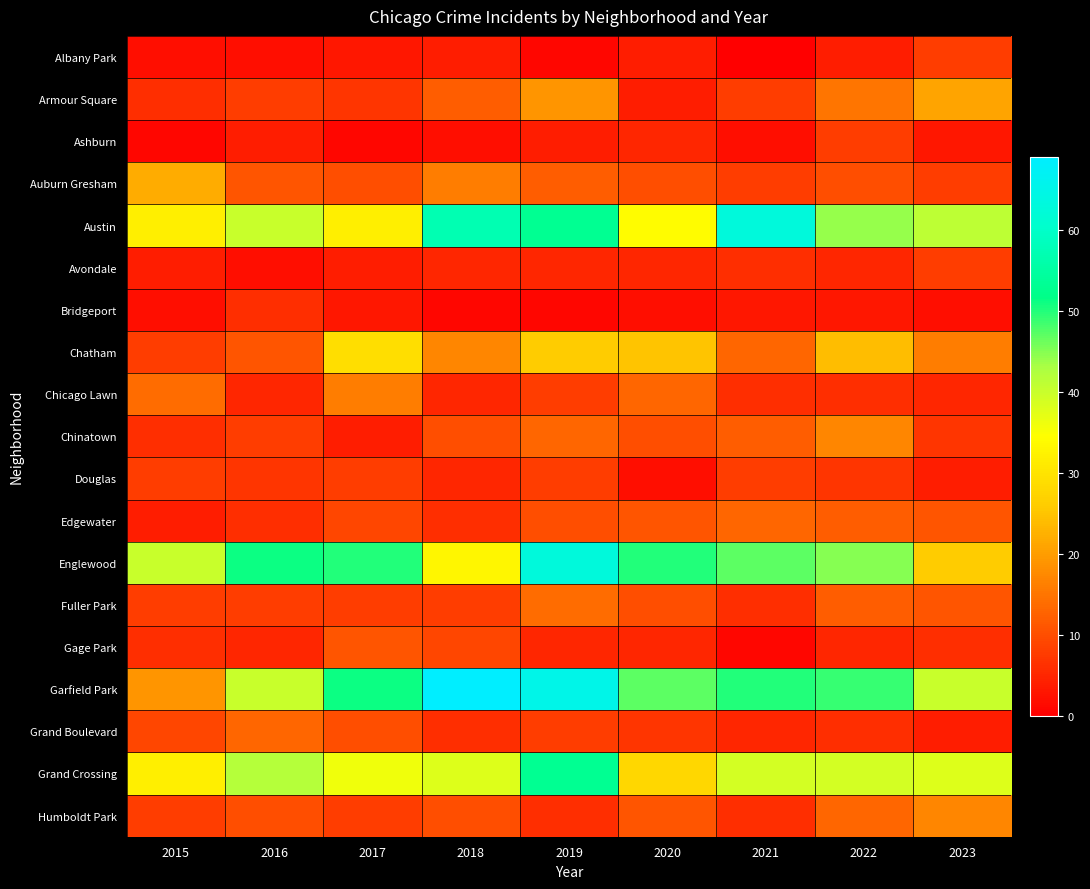

At 2023, list the series in order from largest to smallest.

Austin, Garfield Park, Grand Crossing, Englewood, Armour Square, Humboldt Park, Chatham, Edgewater, Fuller Park, Albany Park, Auburn Gresham, Avondale, Chinatown, Gage Park, Chicago Lawn, Douglas, Grand Boulevard, Ashburn, Bridgeport